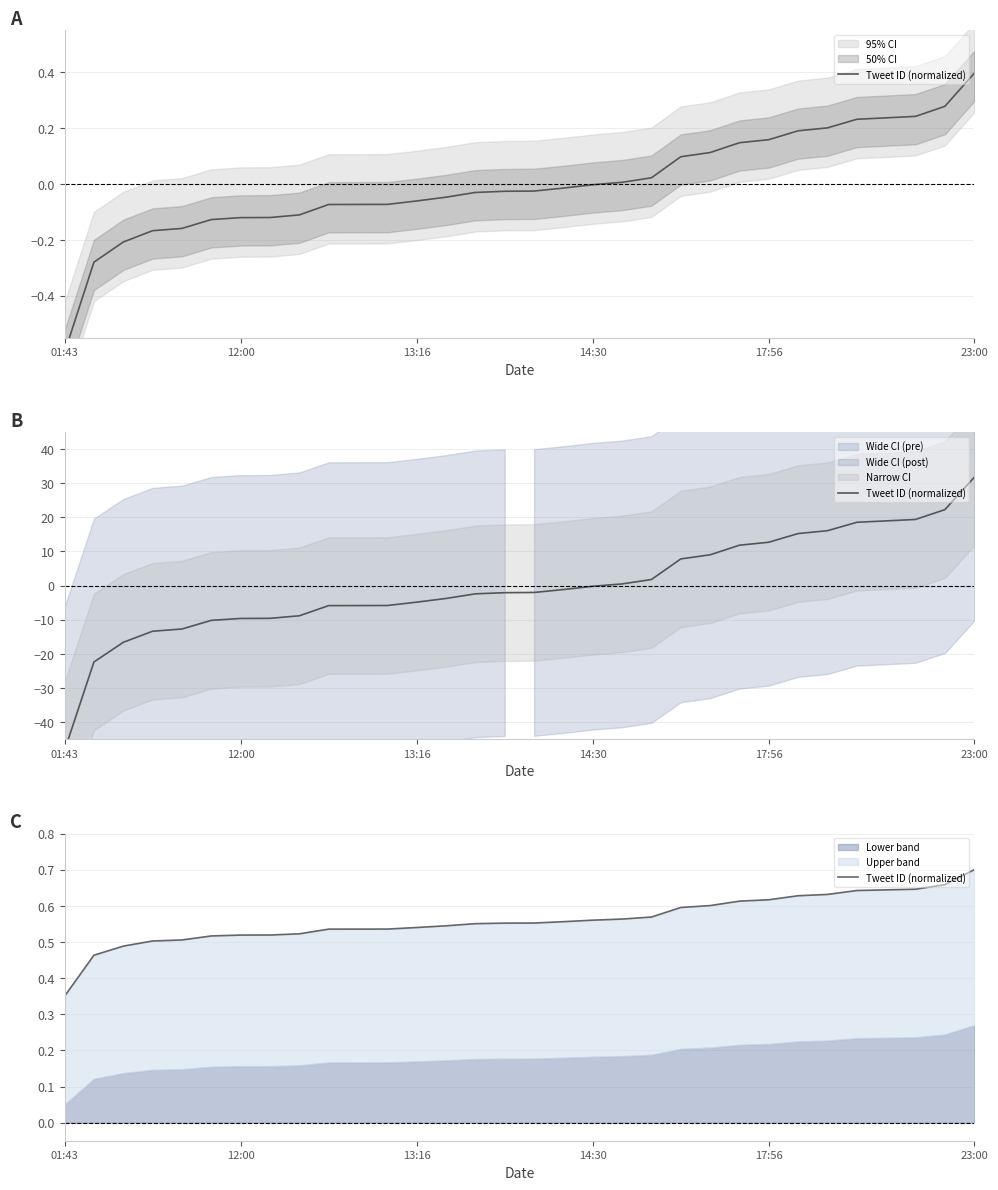

Count the values in the range 0 to 1.

32